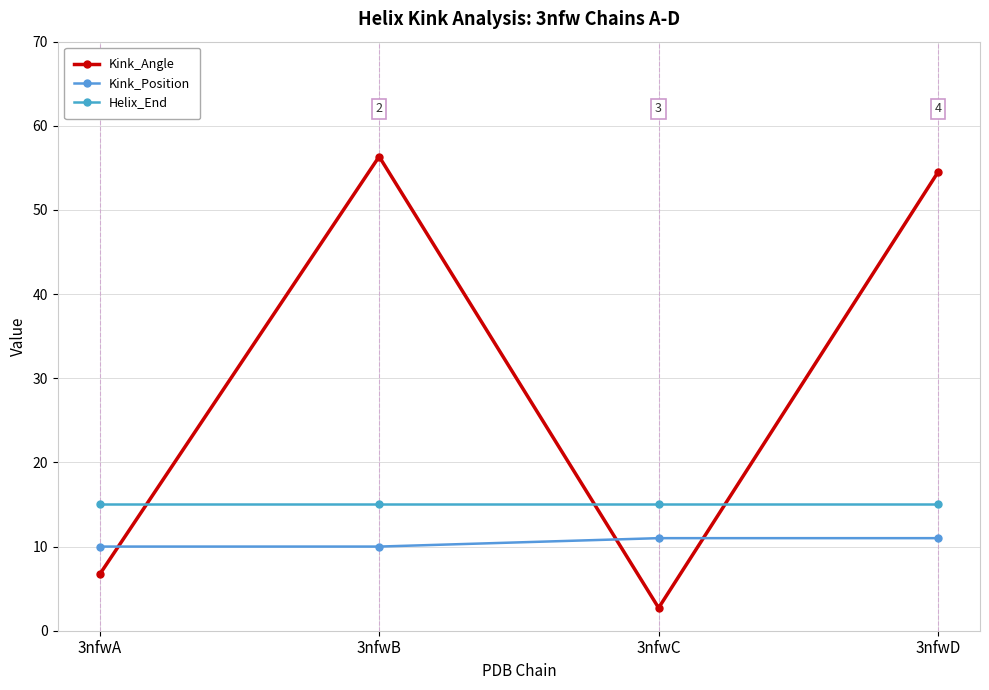

Is this an area chart (filled region under the line)?

No